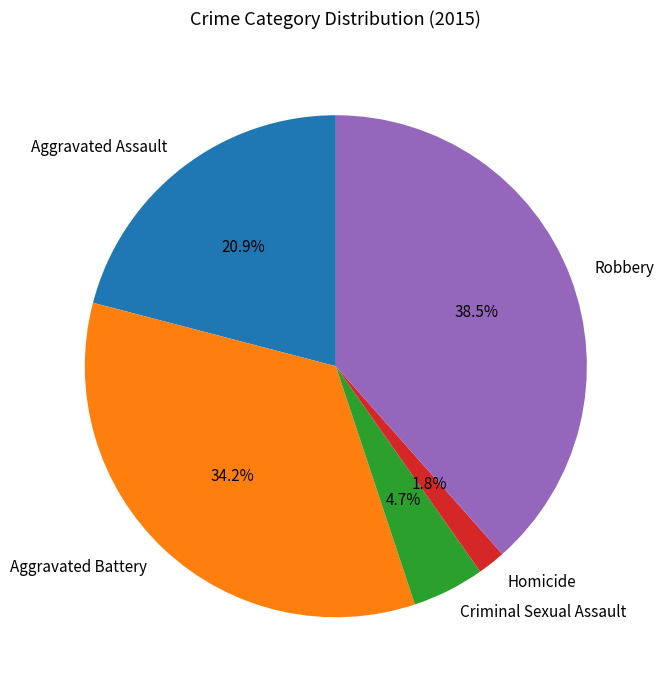

The Robbery slice represents 47% of the pie. True or false?

False